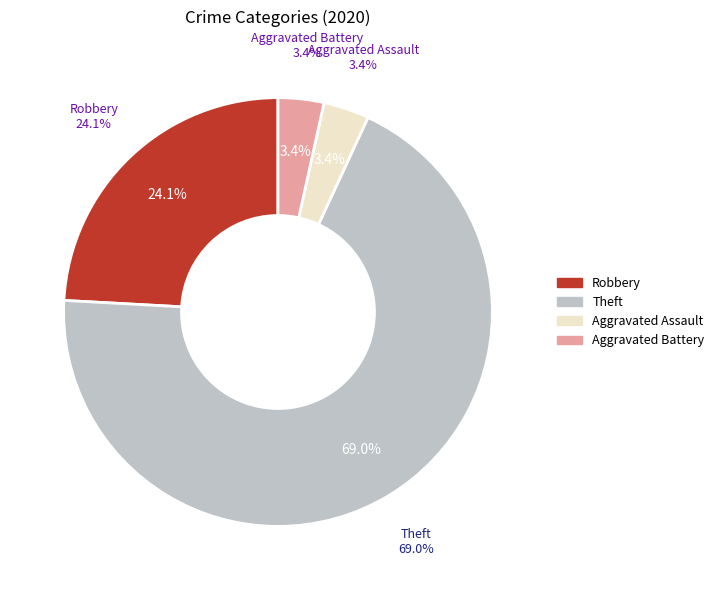

Is there a majority slice in this chart?

Yes